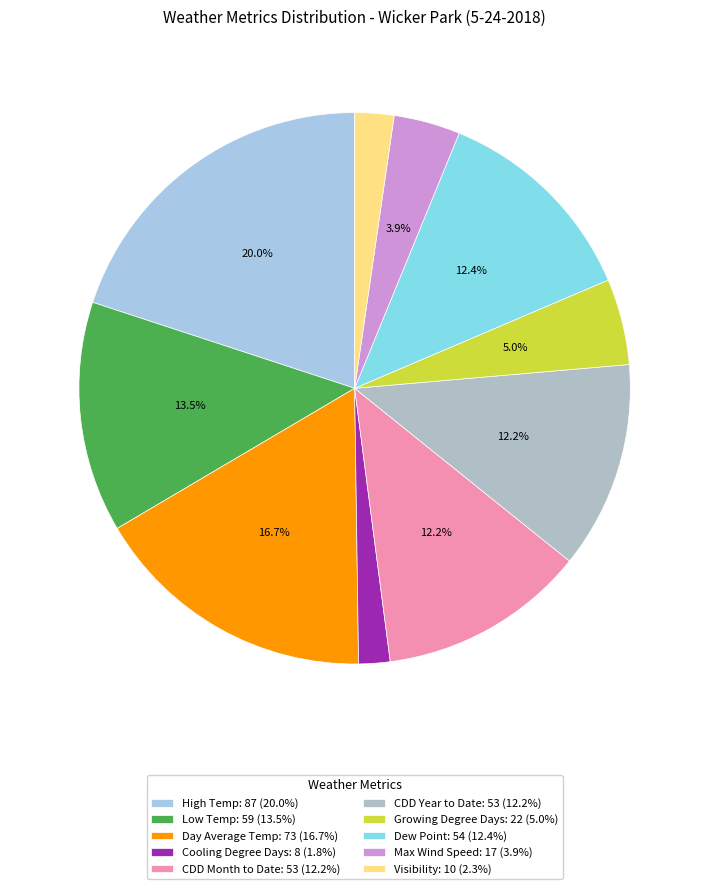

Between Dew Point and Low Temp, which is larger?

Low Temp